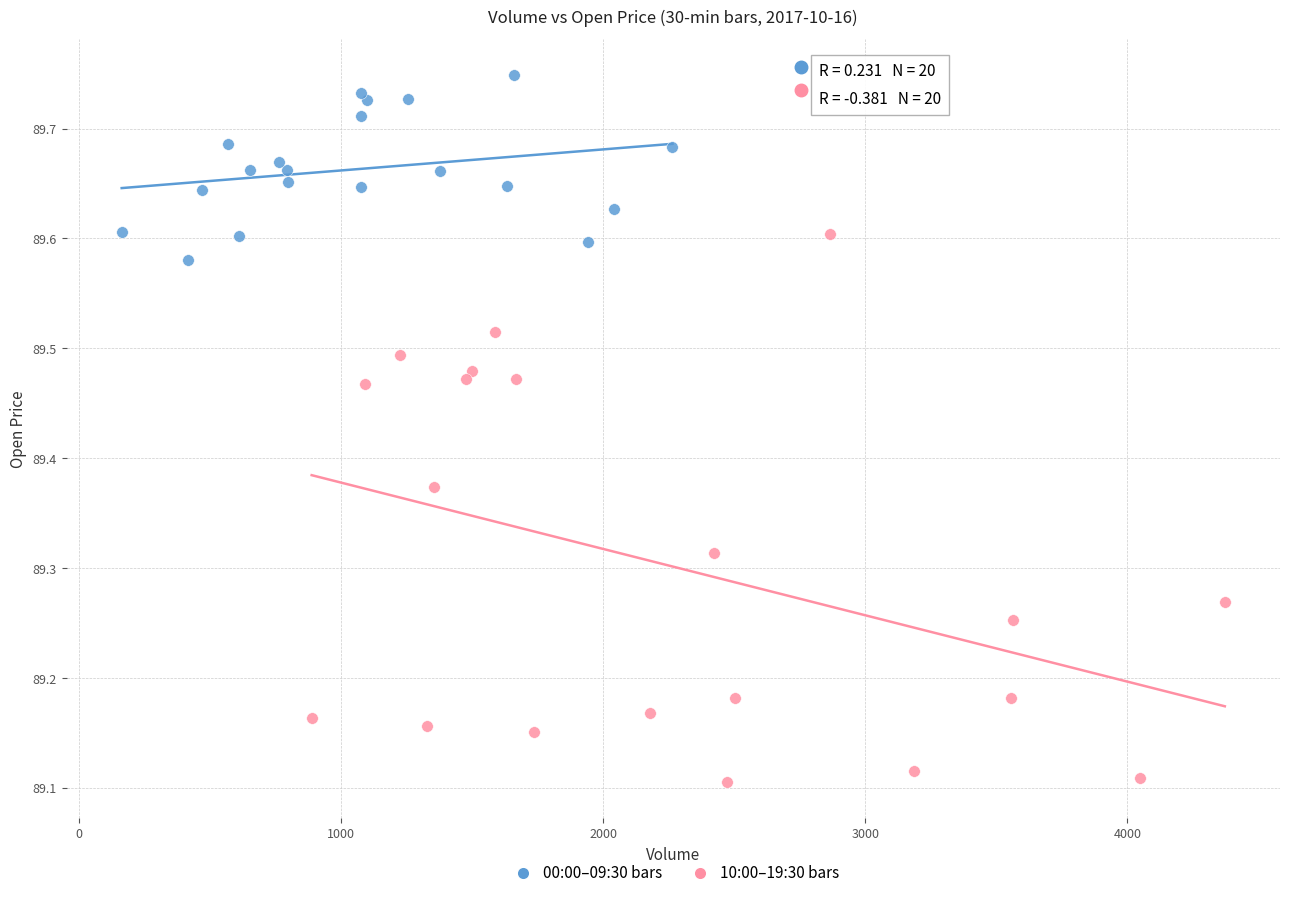

Which series reaches the minimum Y coordinate?

10:00–19:30 bars